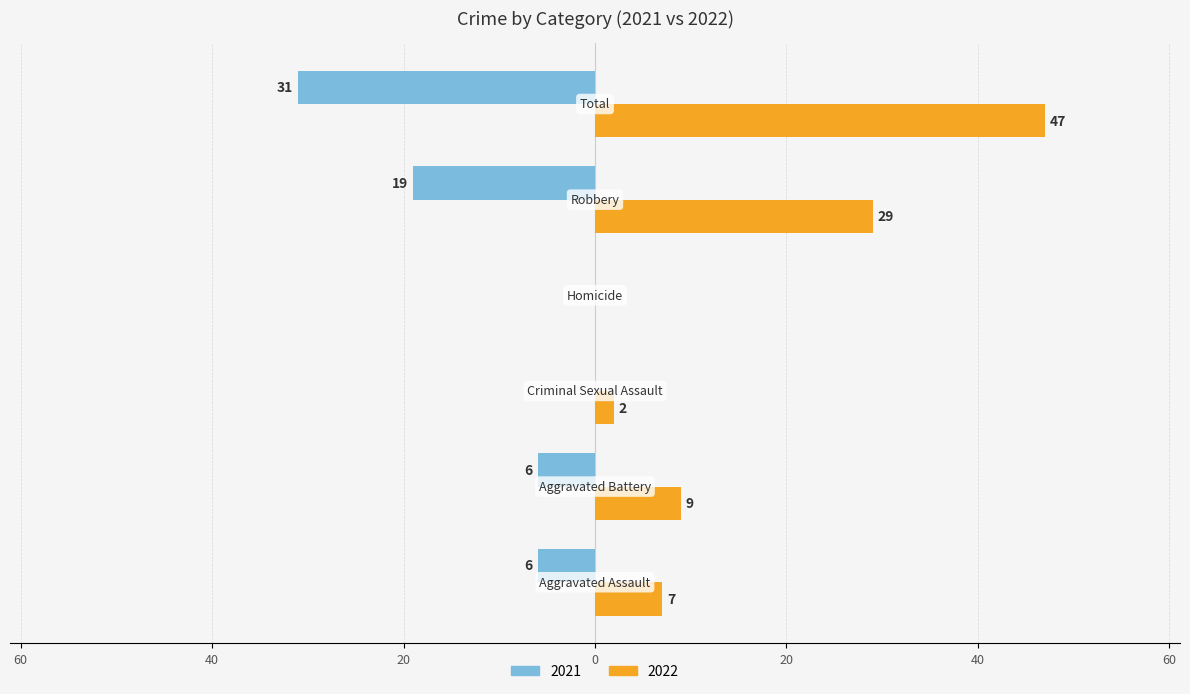

What is the label of the 1st bar from the right?

Total